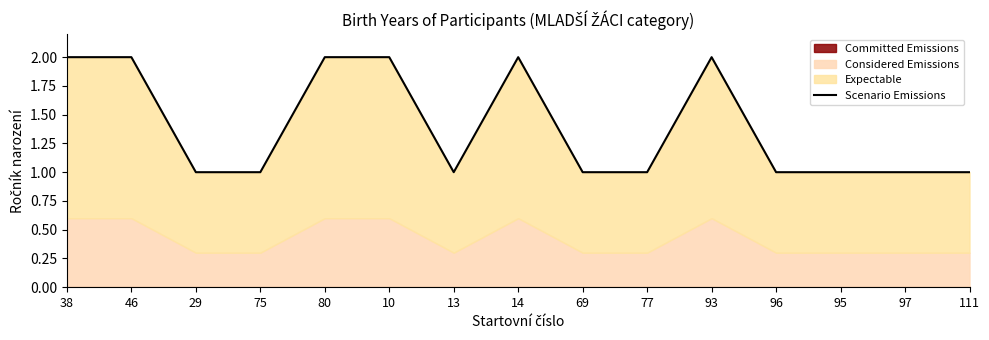

Reading right to left, list all the values displayed in this chart.

1	1	1	1	2	1	1	2	1	2	2	1	1	2	2